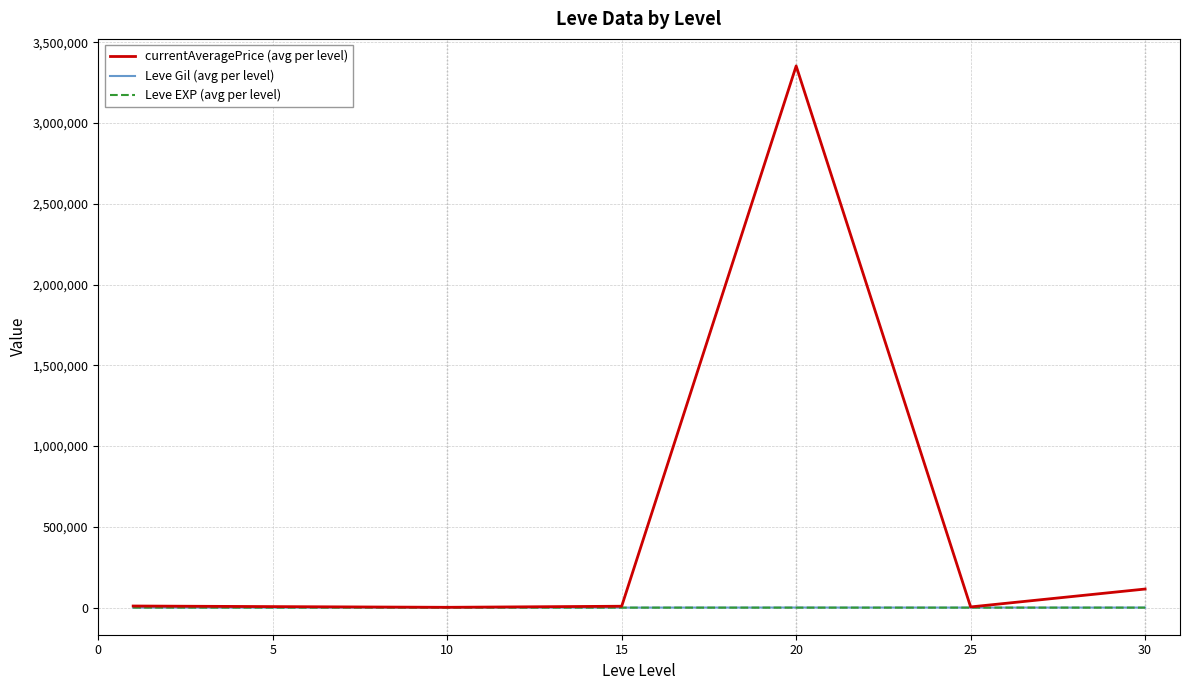

What is the greatest value displayed?

3353907.3